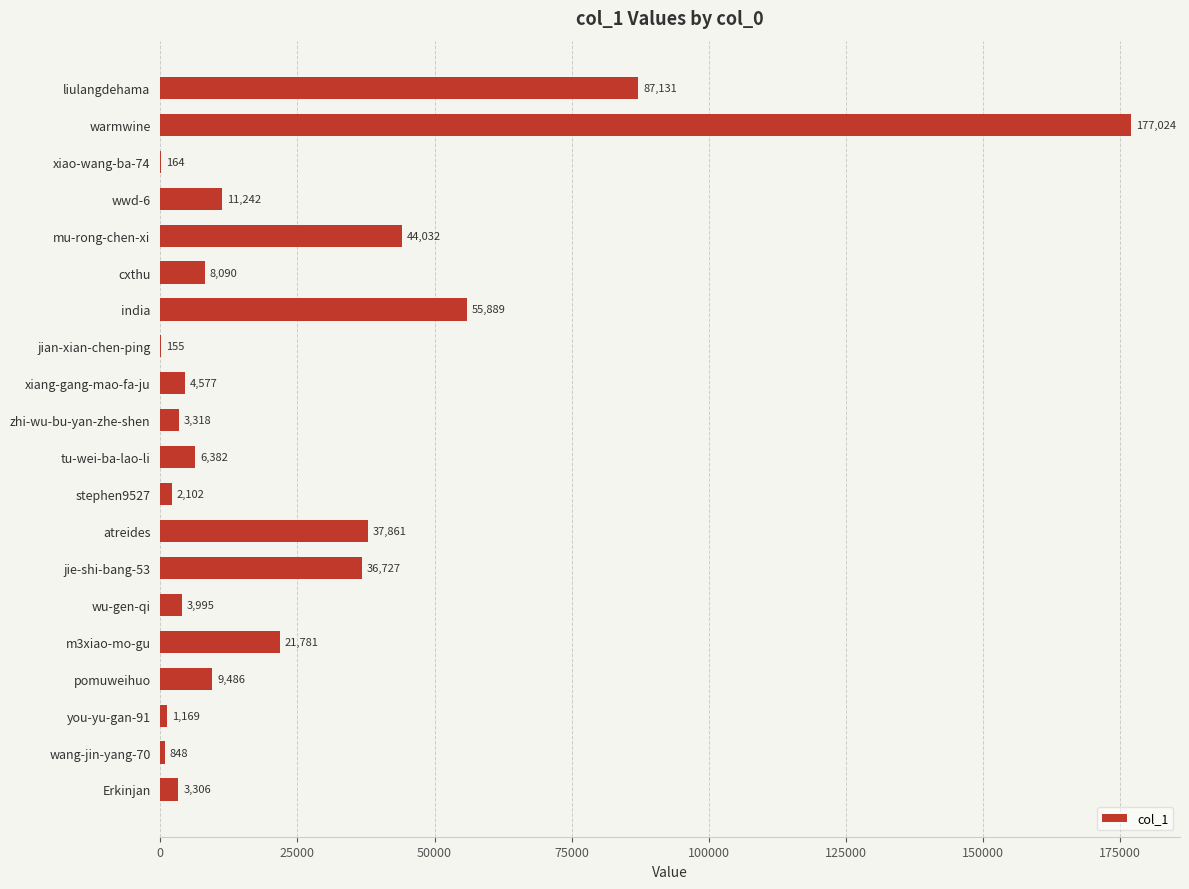

Which has a higher value, xiang-gang-mao-fa-ju or m3xiao-mo-gu?

m3xiao-mo-gu